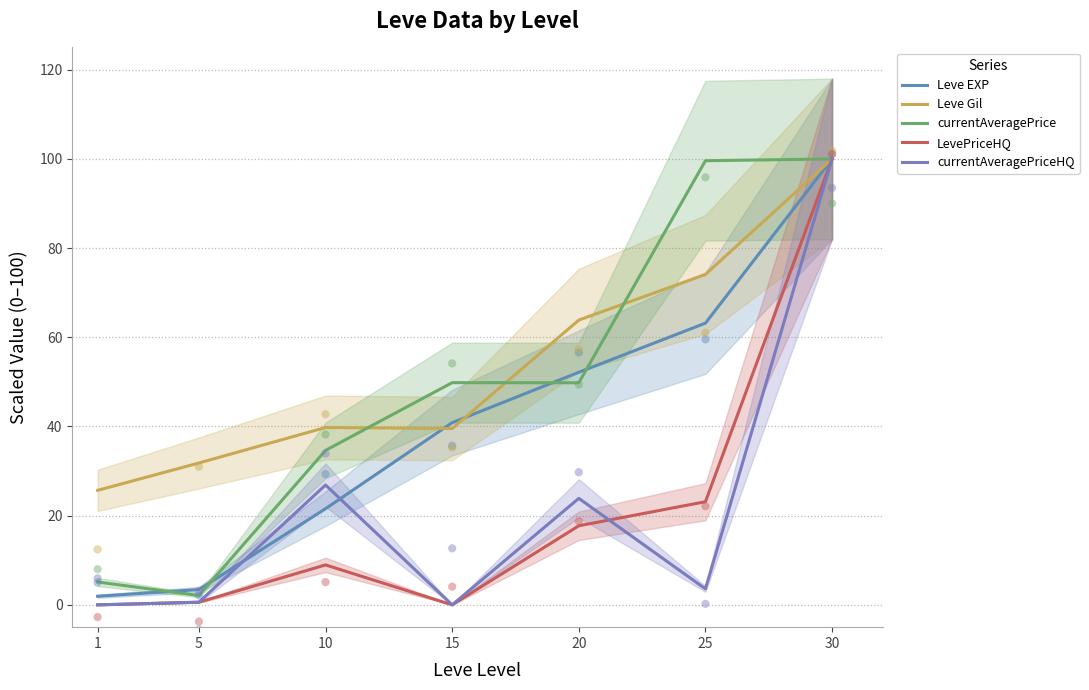

Which series contains the highest Y value?

Leve EXP